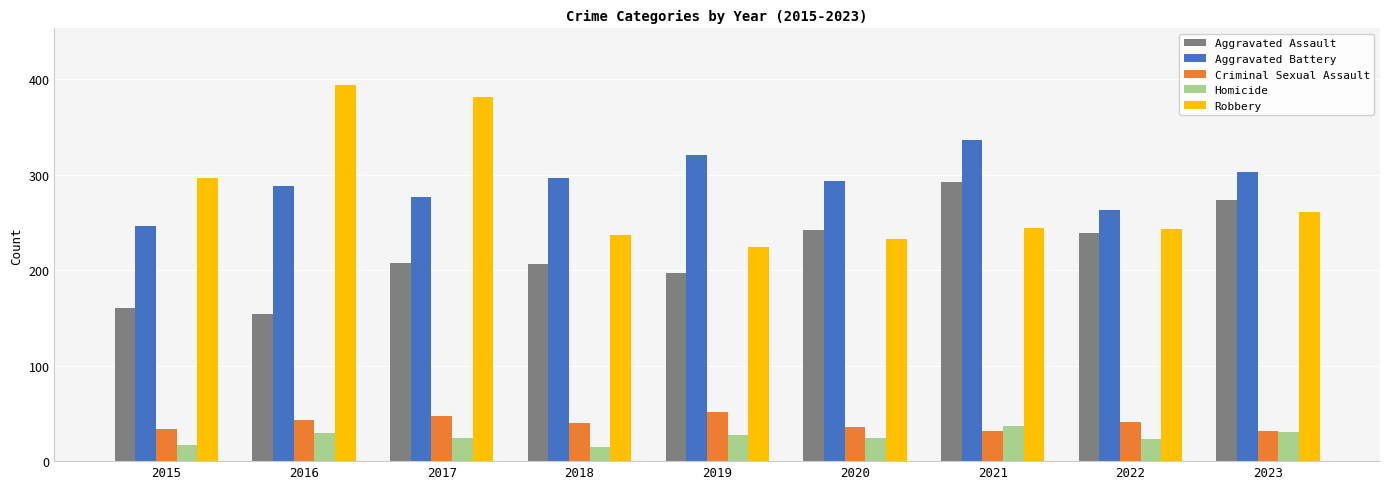

What is the sum of all Robbery values?

2514